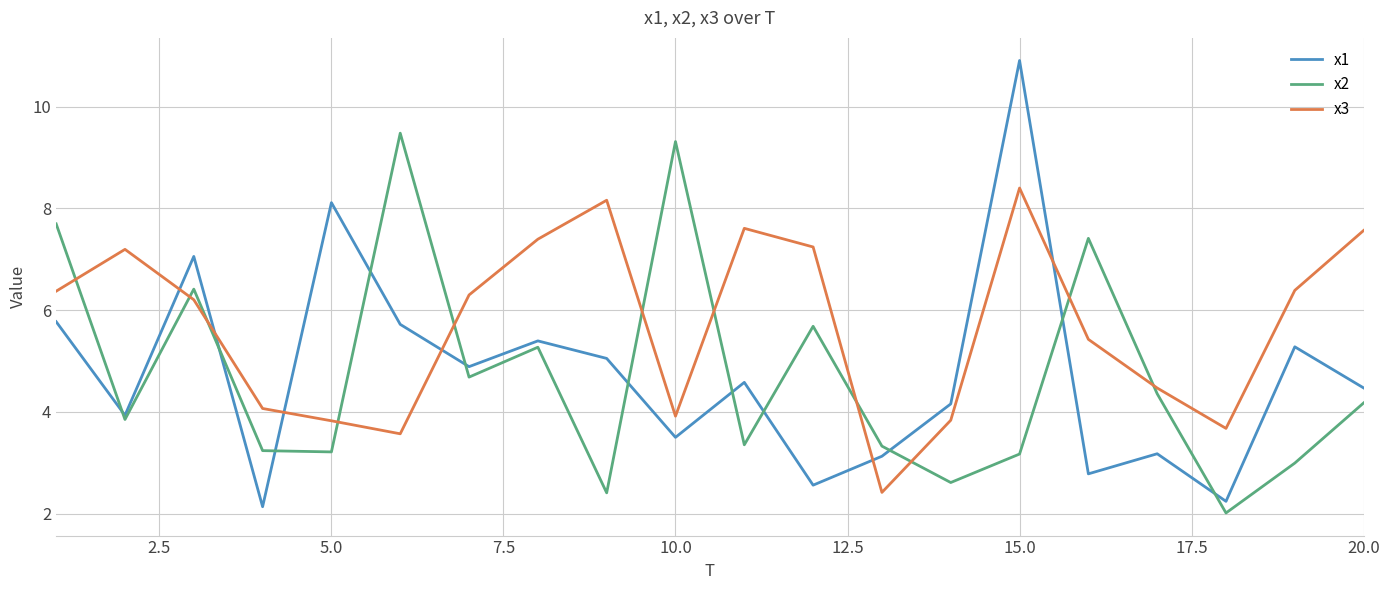

After their last crossing, which series has the higher values: x3 or x2?

x3